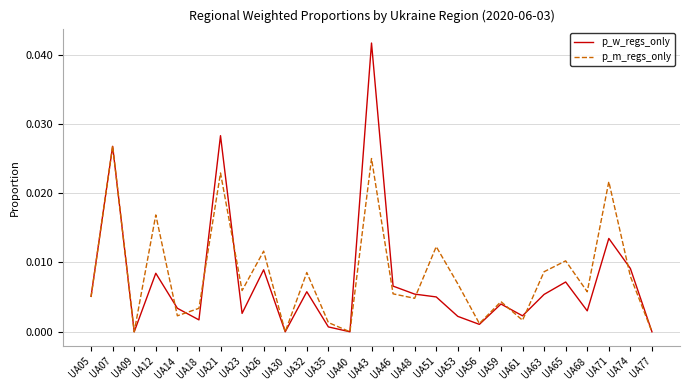

The p_m_regs_only series shows 0.0 at UA09. True or false?

True